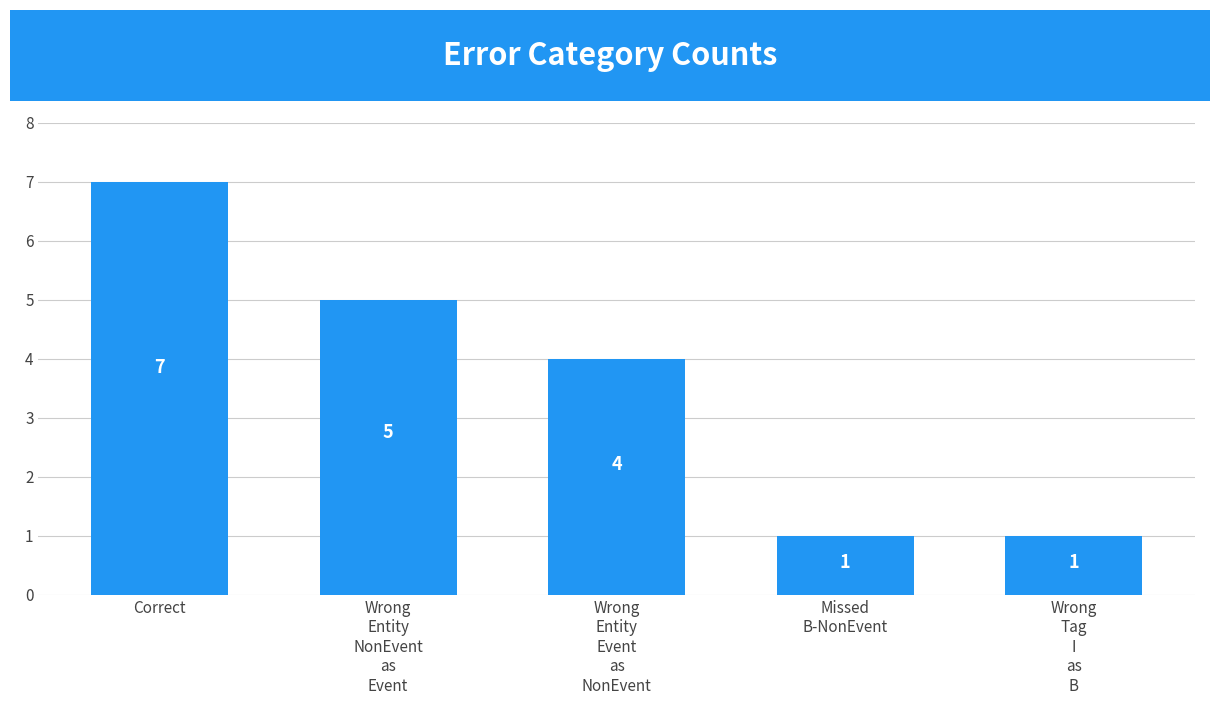

Reading left to right, list all the values displayed in this chart.

Correct=7	Wrong
Entity
NonEvent
as
Event=5	Wrong
Entity
Event
as
NonEvent=4	Missed
B-NonEvent=1	Wrong
Tag
I
as
B=1